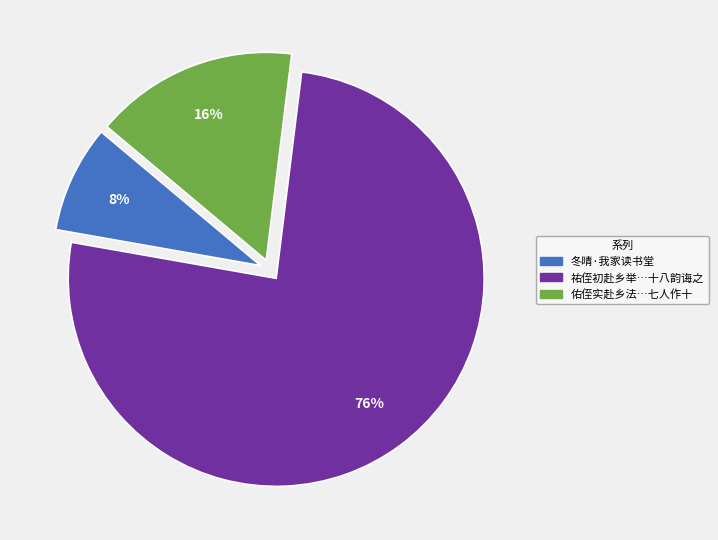

Is there any slice that represents more than half of the pie?

Yes